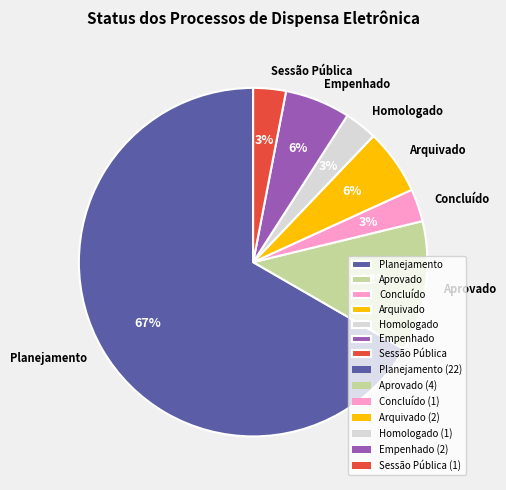

The Aprovado slice represents 18% of the pie. True or false?

False